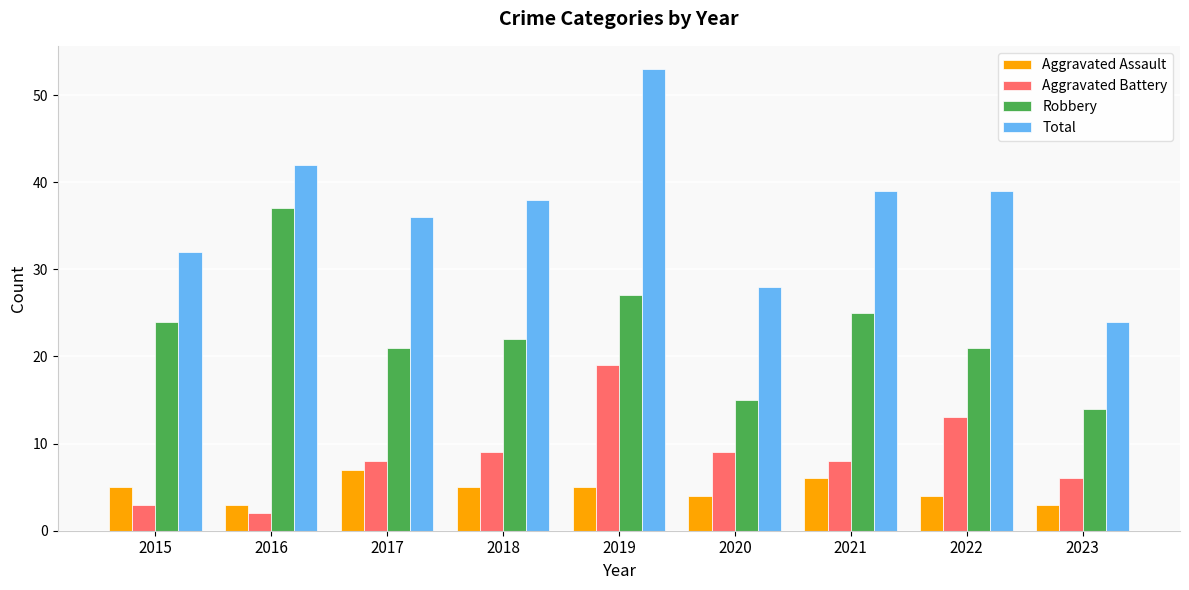

What is the difference between the second highest and second lowest values in the Aggravated Assault series?

3